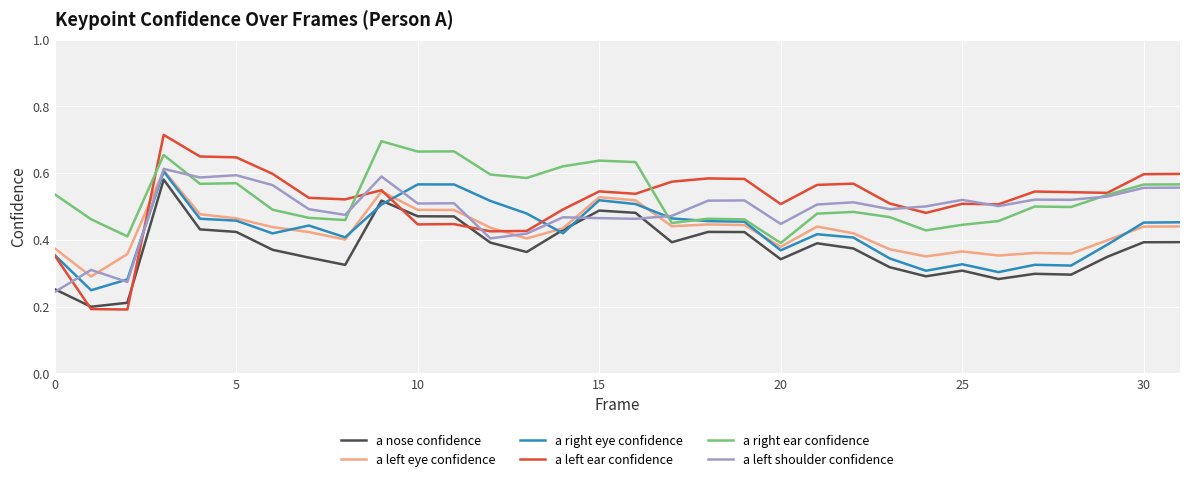

Which series ends up on top after the final intersection of a right eye confidence and a nose confidence?

a right eye confidence